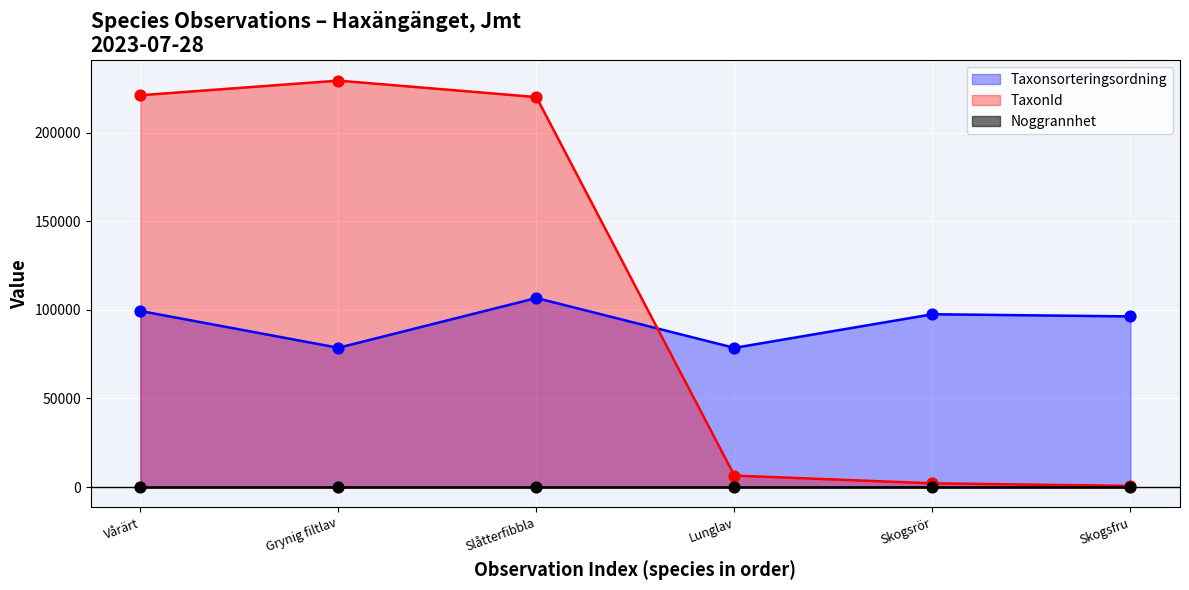

Is the value of Taxonsorteringsordning at 2023-07-28 greater than the value of TaxonId at 2023-07-28?

No